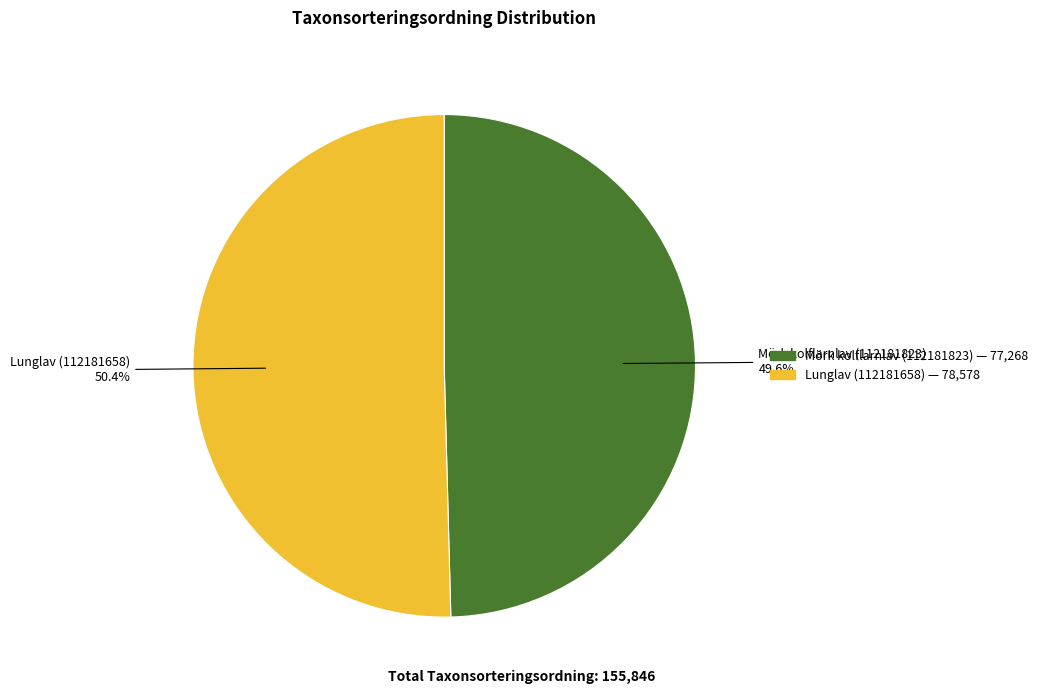

Approximately how many times larger is the value at Lunglav (112181658) compared to Mörk kolflarnlav (112181823)?

1.0